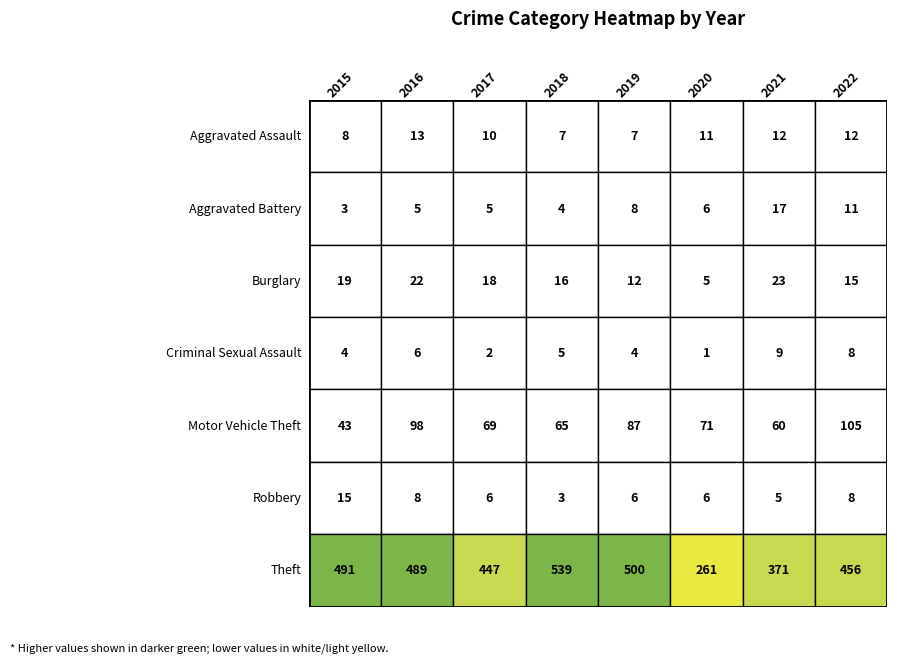

What is the lowest value of the Motor Vehicle Theft series?

43